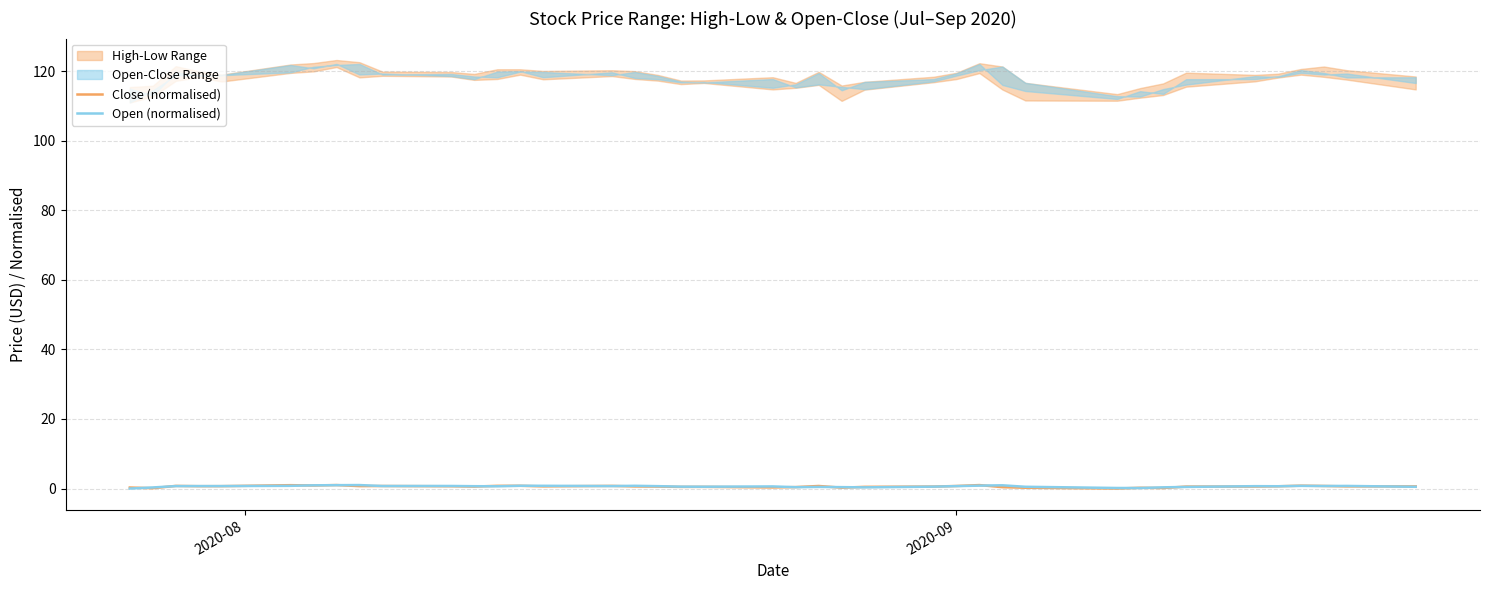

Which series ends up on top after the final intersection of Open (normalised) and Close (normalised)?

Close (normalised)